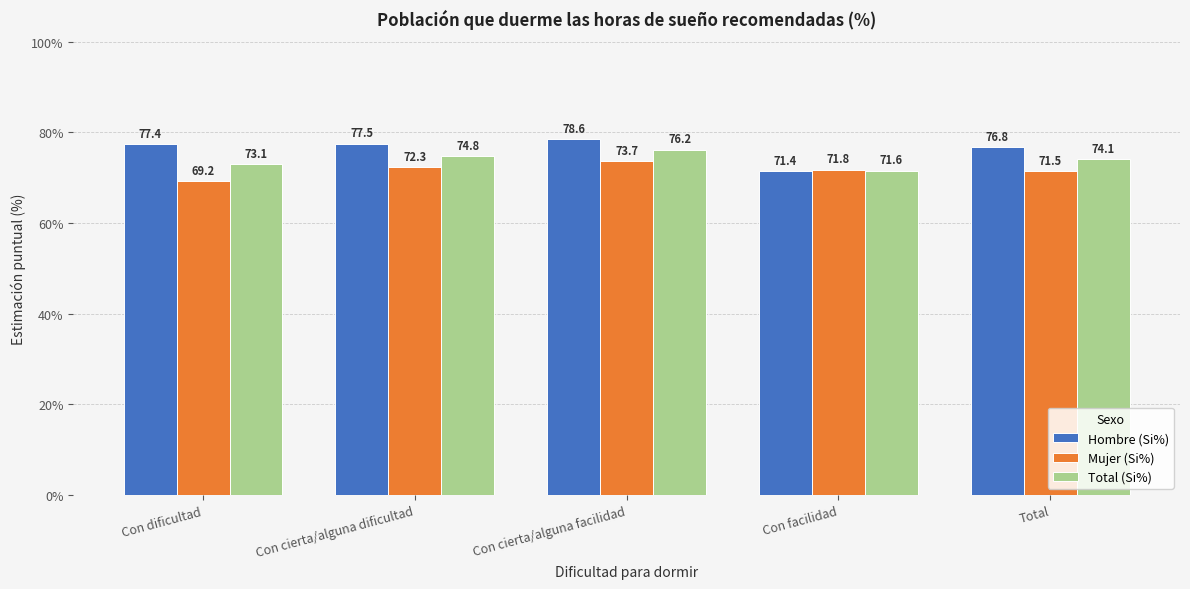

What are all the series names shown in the legend?

Hombre (Si%), Mujer (Si%), Total (Si%)